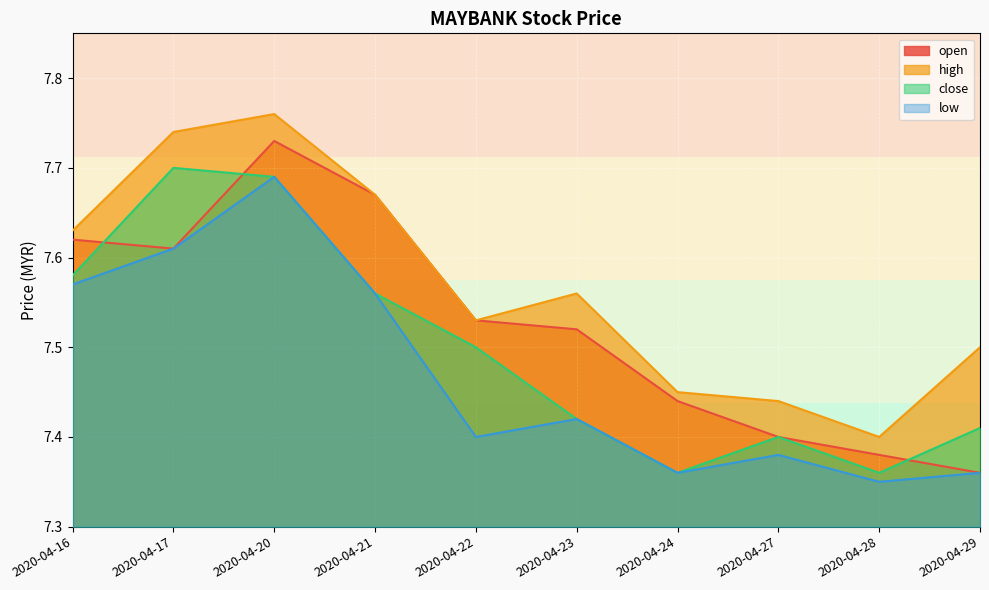

How many lines are shown in the chart?

4